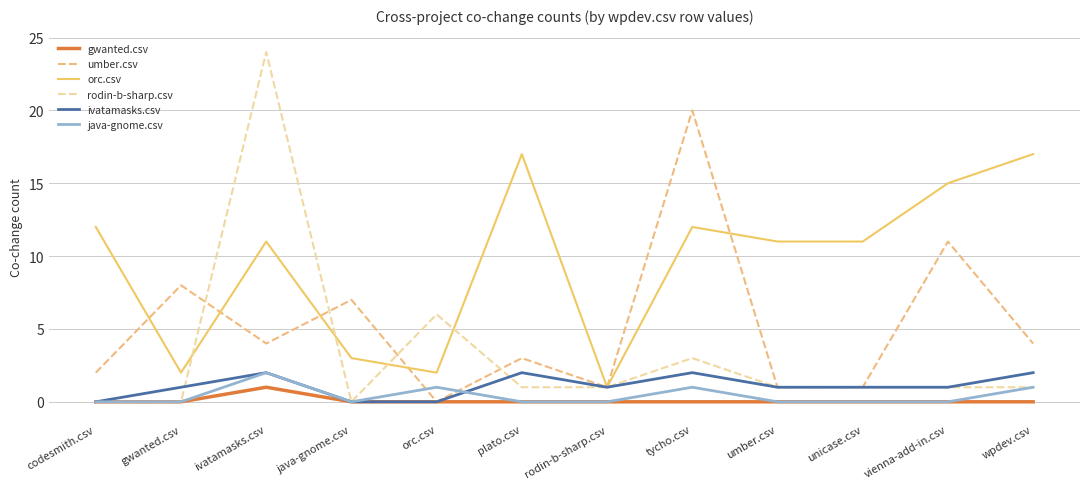

Count the number of categories in the chart.

12